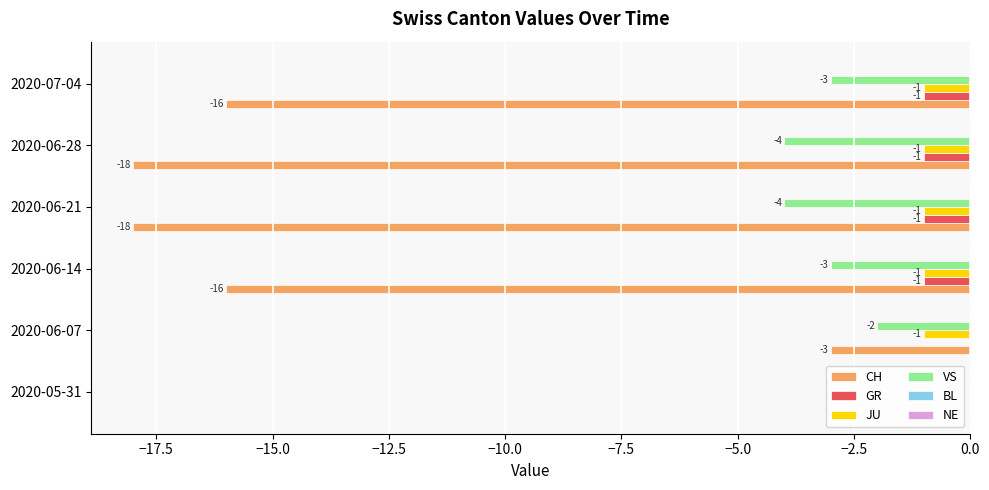

The CH series shows -18 at 2020-06-21. True or false?

True